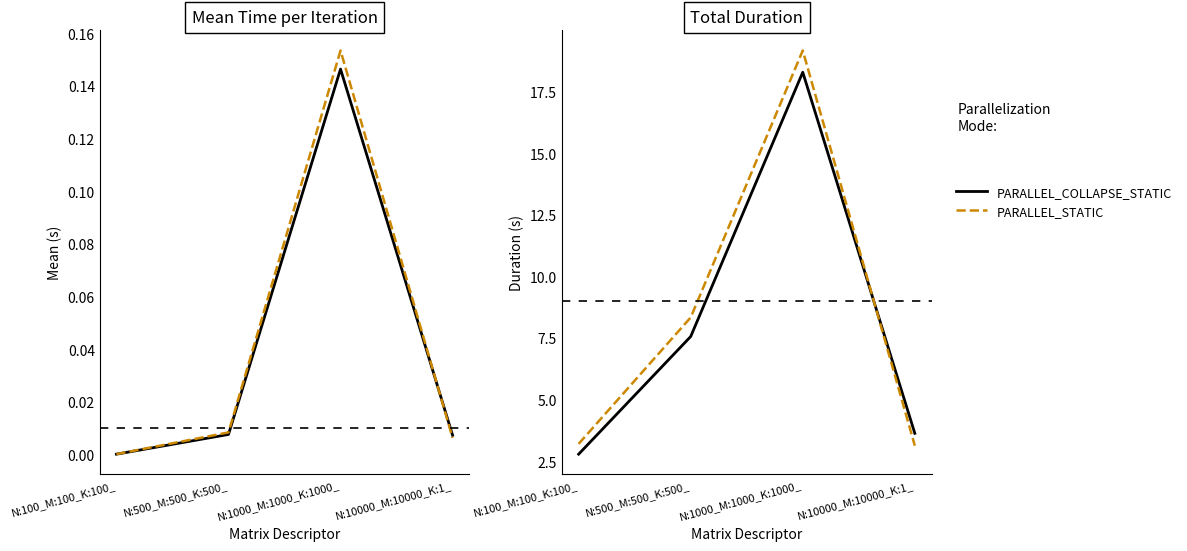

The PARALLEL_STATIC series shows 33.4 at N:1000_M:1000_K:1000_. True or false?

False